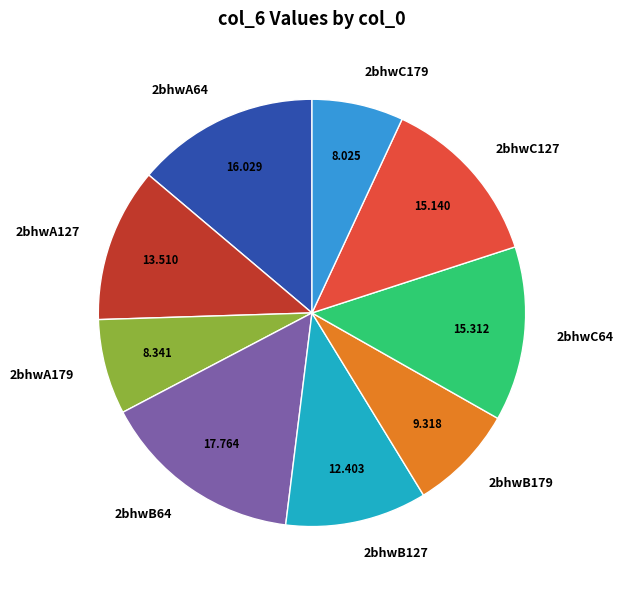

Does 2bhwA179 represent more than half of the total?

No